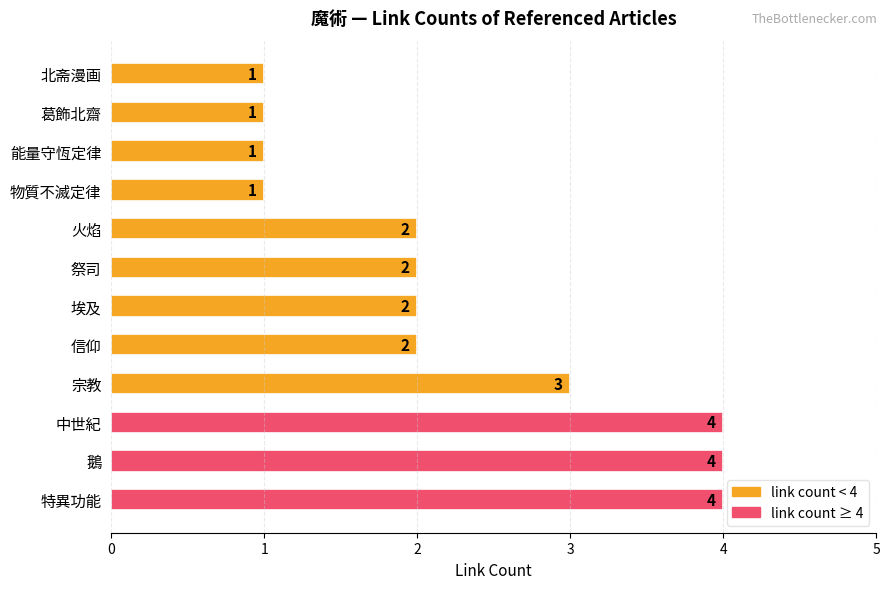

What is the difference between the second highest and second lowest values?

3